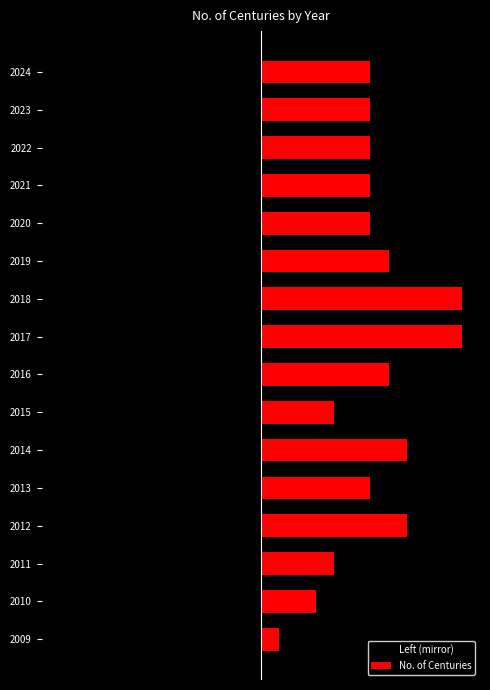

List the series in order of their peak value, lowest first.

Left (mirror), No. of Centuries